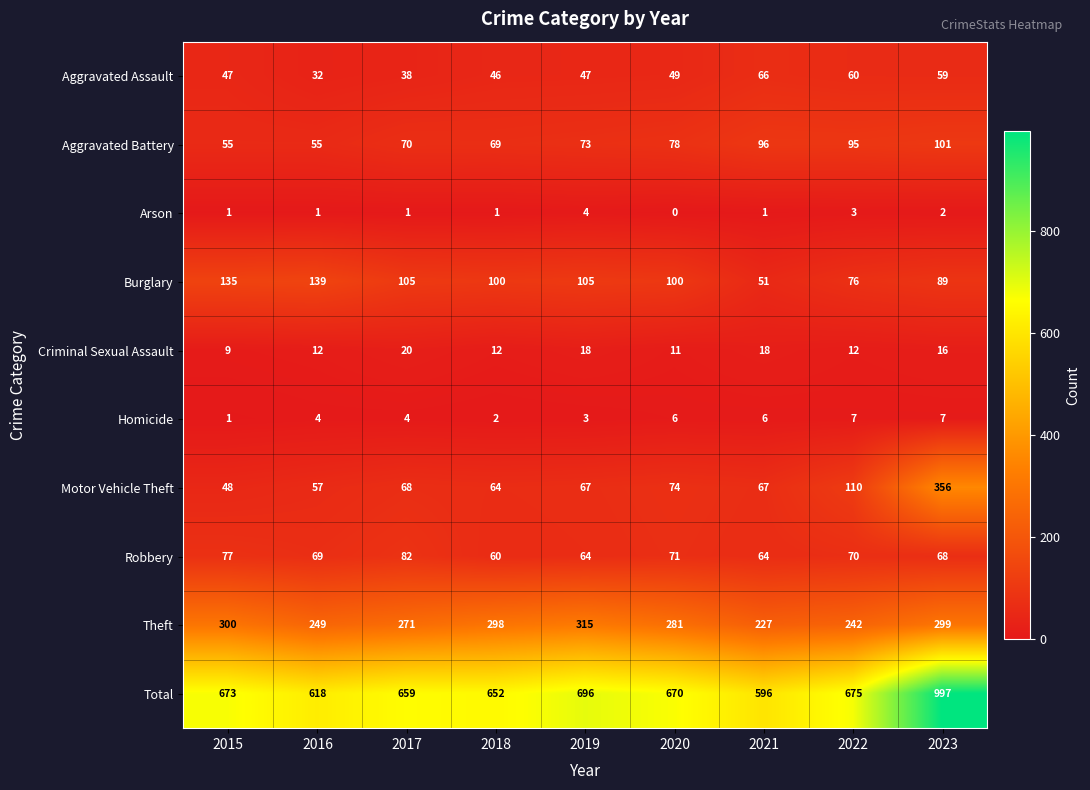

What is the difference between the Aggravated Battery values at 2020 and 2017?

8